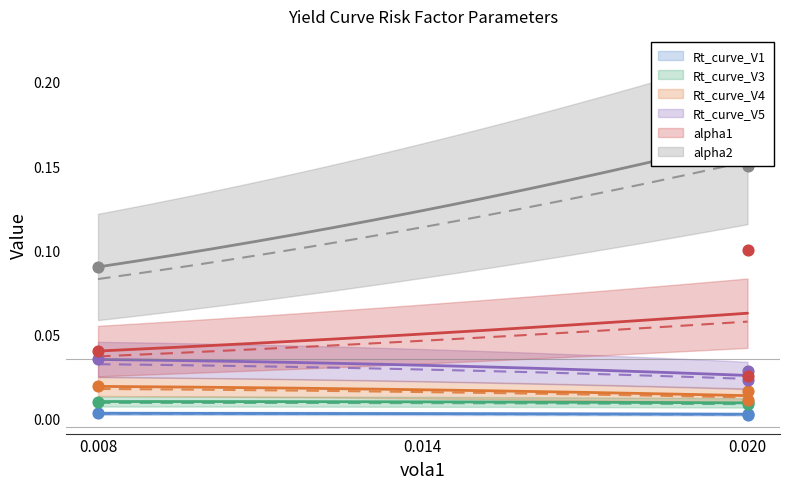

Which series contains the highest Y value?

alpha2